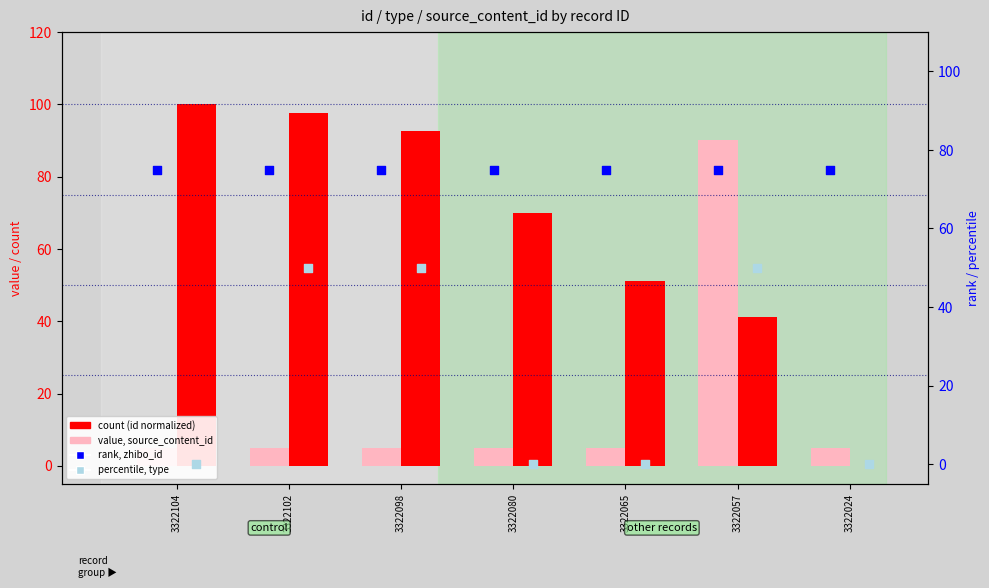

At which category is the sum across all series the highest?

3322057